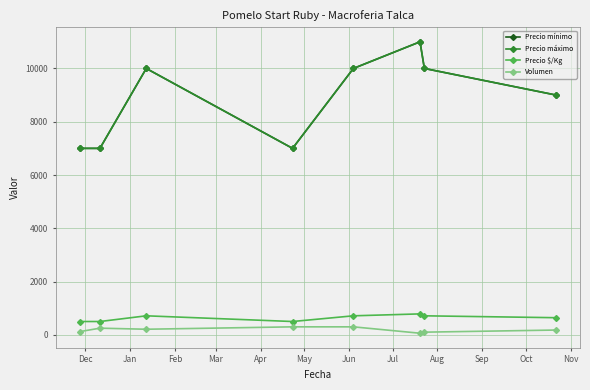

True or false: Precio $/Kg and Precio máximo intersect in this chart.

False